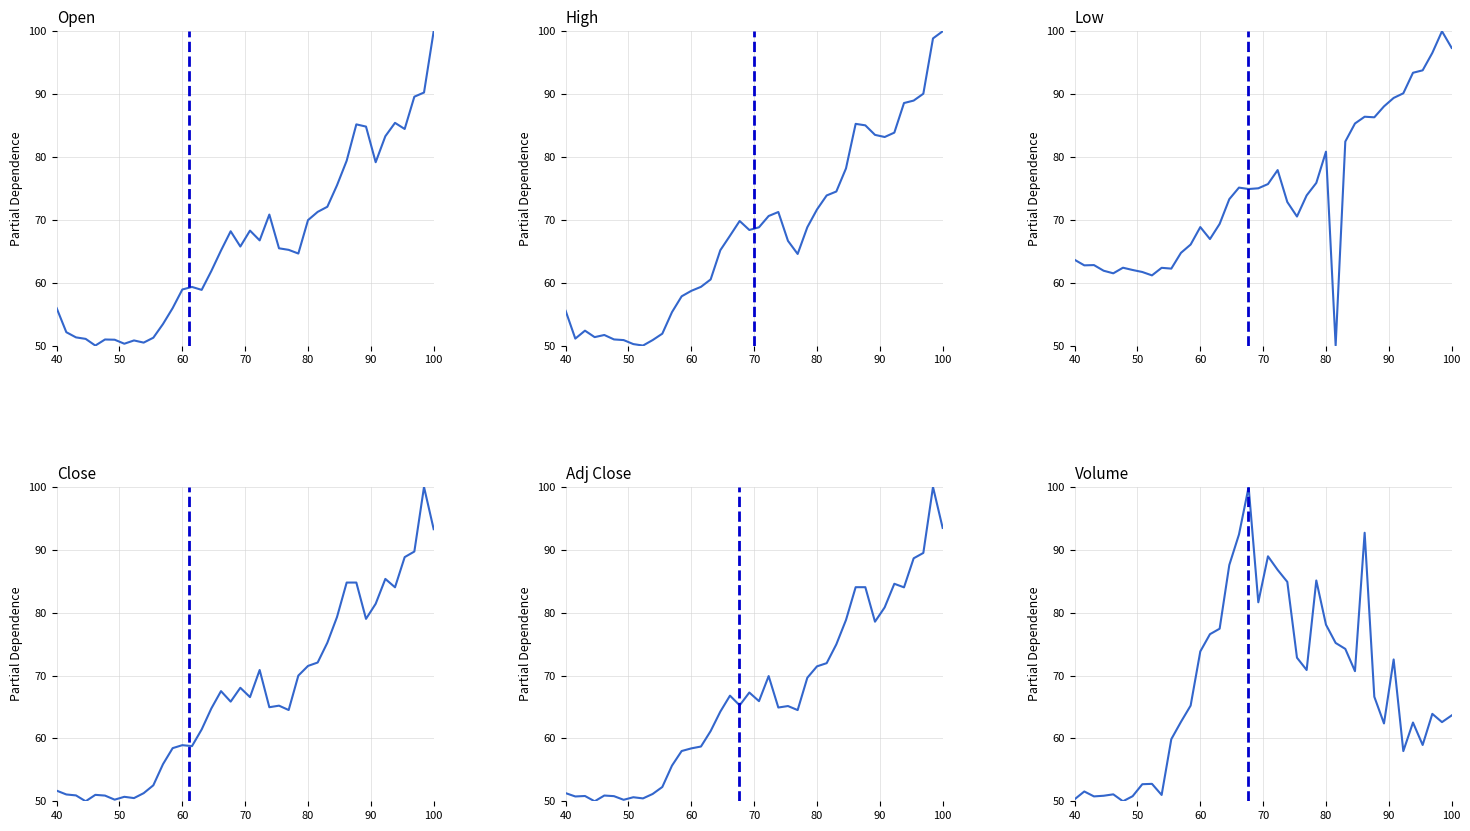

What is the average value of the Open series?

66.6